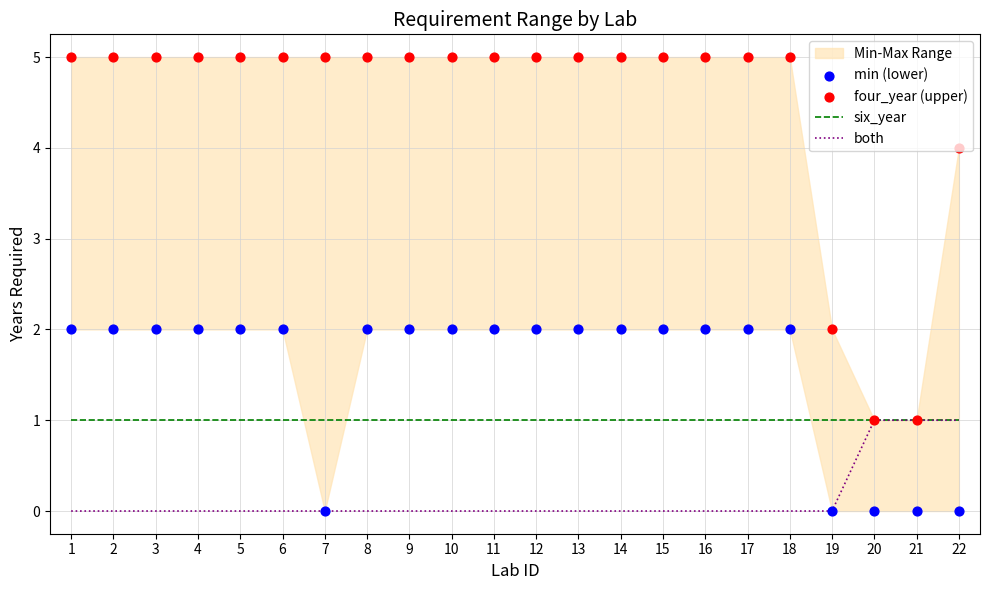

What is the total value across all series at 8?

8